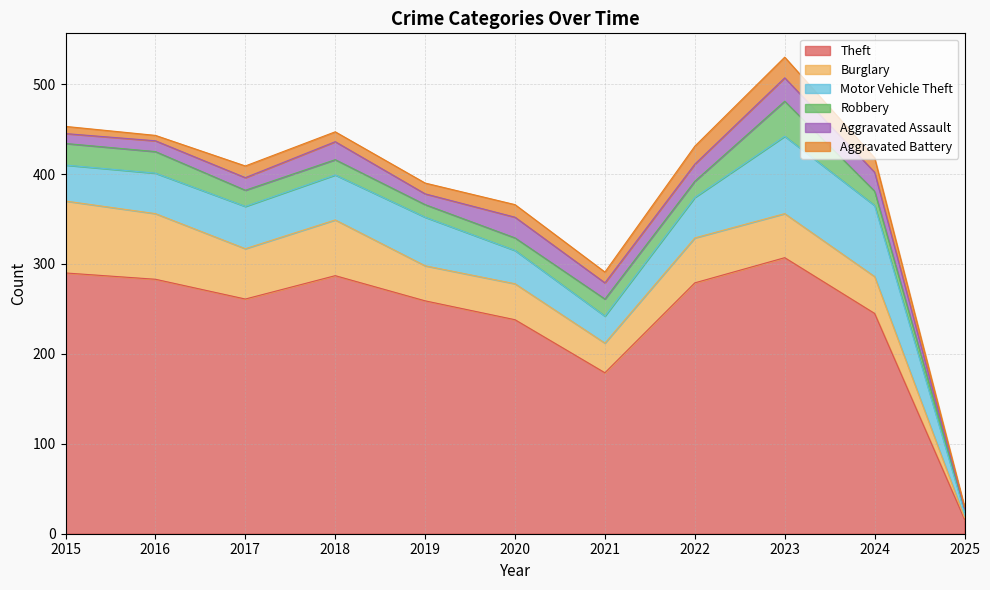

What is the value of the Theft point at the 11th from the left?

16